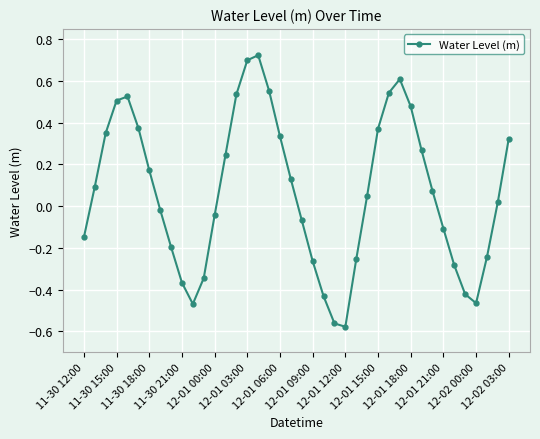

What is the sum of all values?

2.7